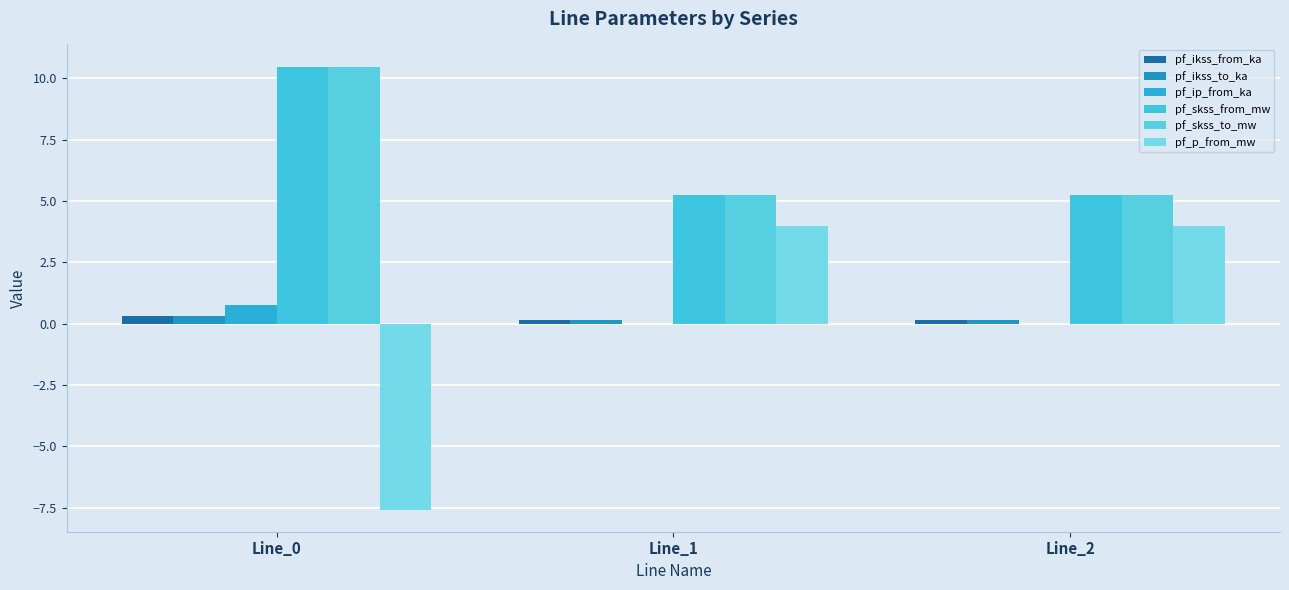

How many positive values does the pf_p_from_mw series have?

2